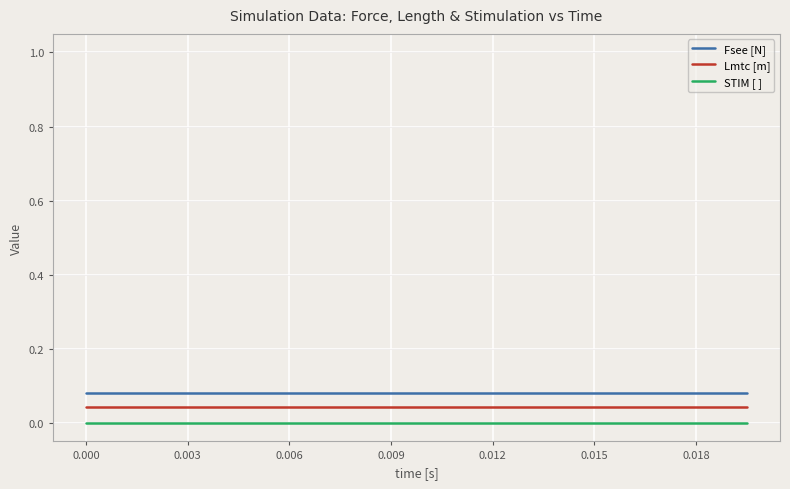

True or false: Fsee [N] and STIM [ ] cross at least once.

False